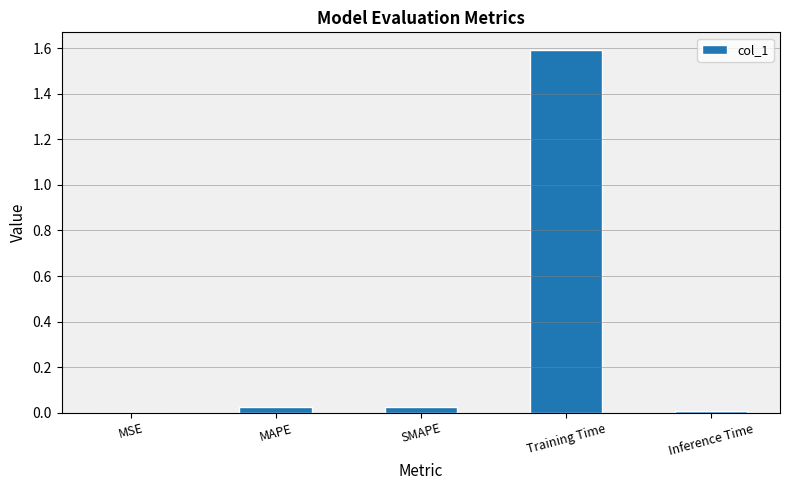

The chart shows a value of 1.6 at Training Time. True or false?

True